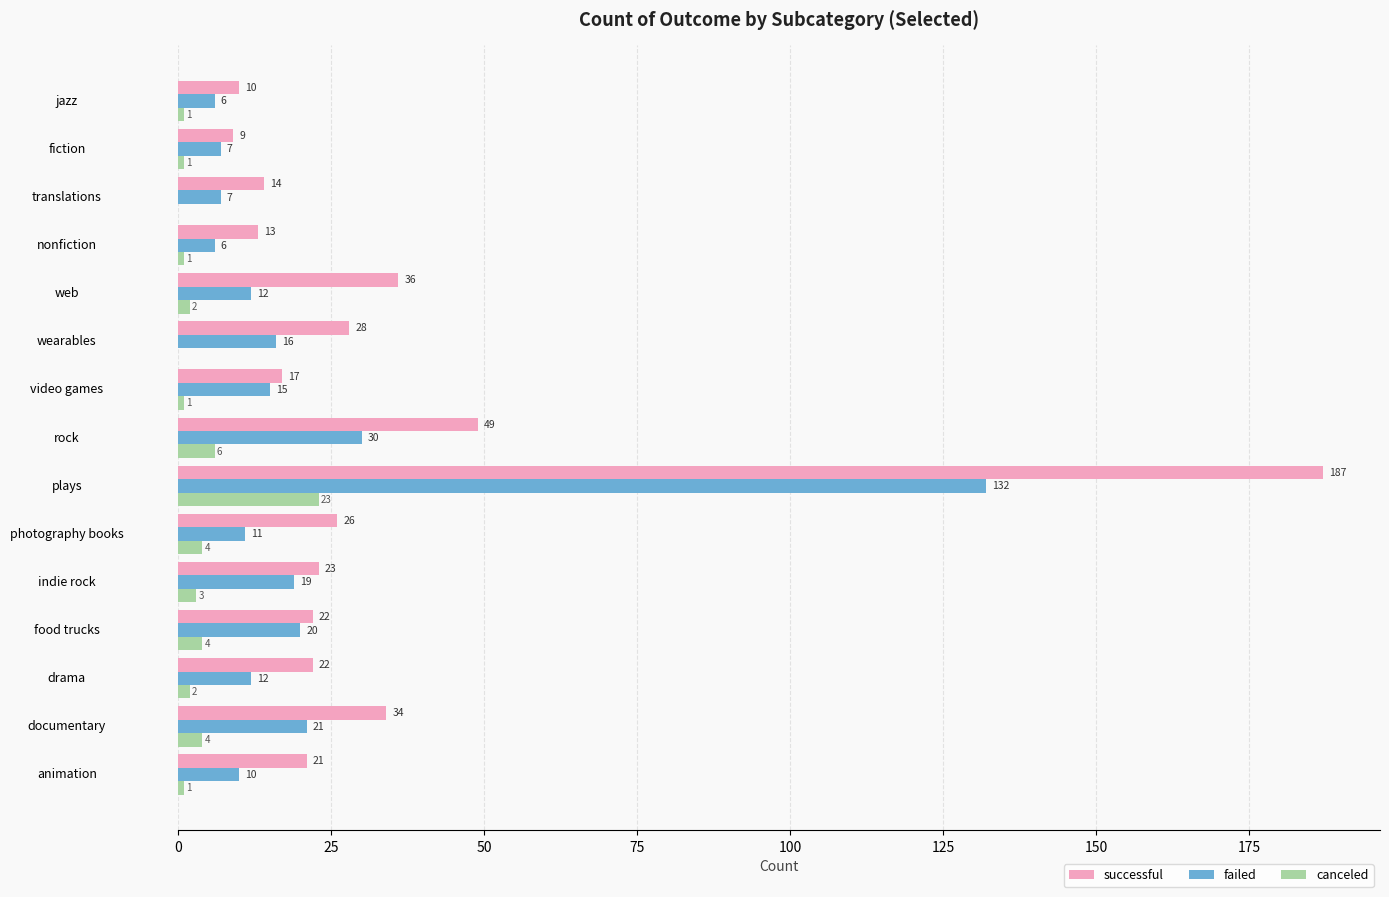

Read the successful value at fiction.

9